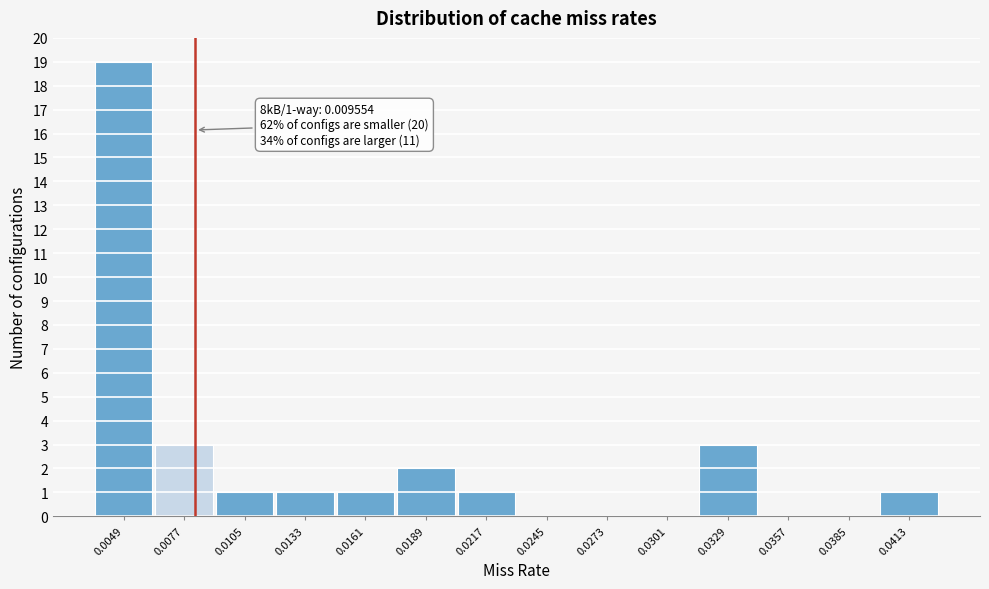

Reading left to right, list all the values displayed in this chart.

0.0049=19	0.0077=3	0.0105=1	0.0133=1	0.0161=1	0.0189=2	0.0217=1	0.0245=0	0.0273=0	0.0301=0	0.0329=3	0.0357=0	0.0385=0	0.0413=1